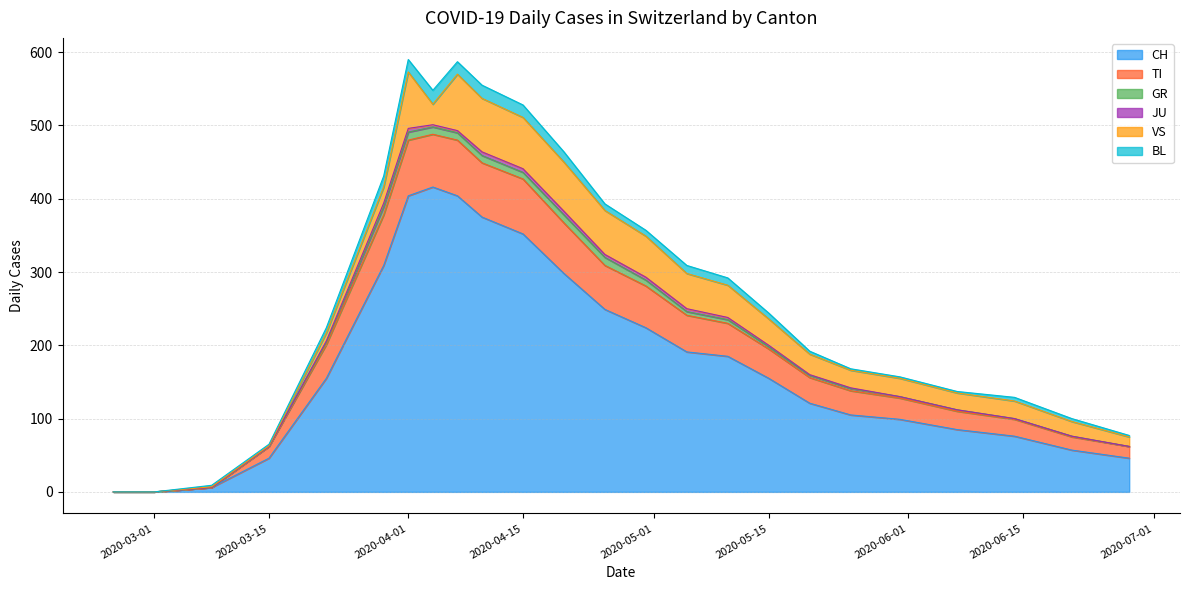

What is the total value across all series at 2020-03-29?

431